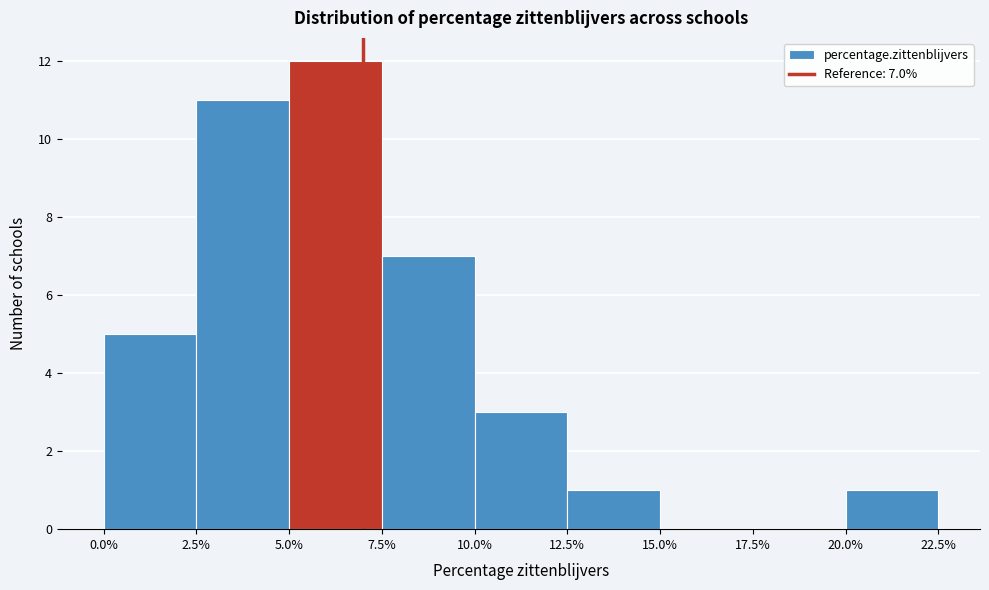

Which range on the x-axis has the tallest bar?

5.0% to 7.5%